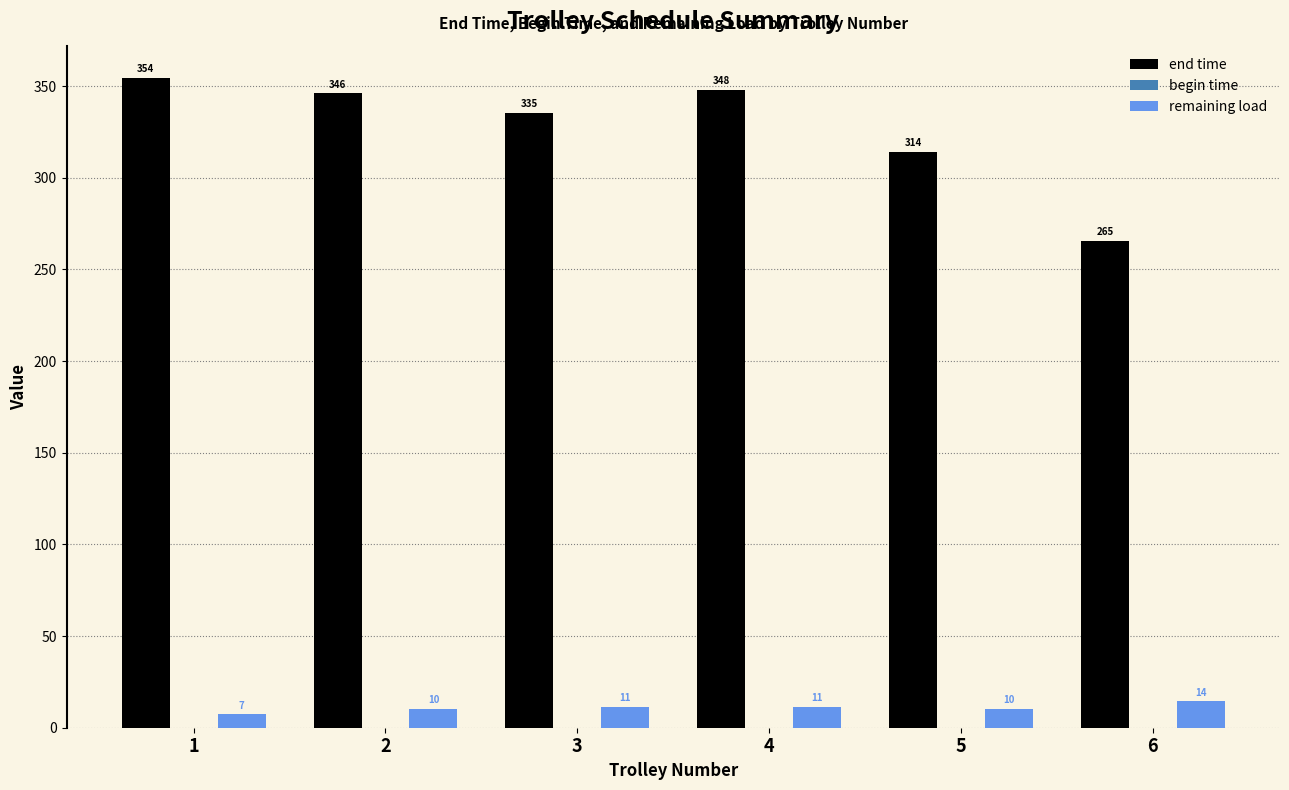

Read the remaining load value at 2.

10.2